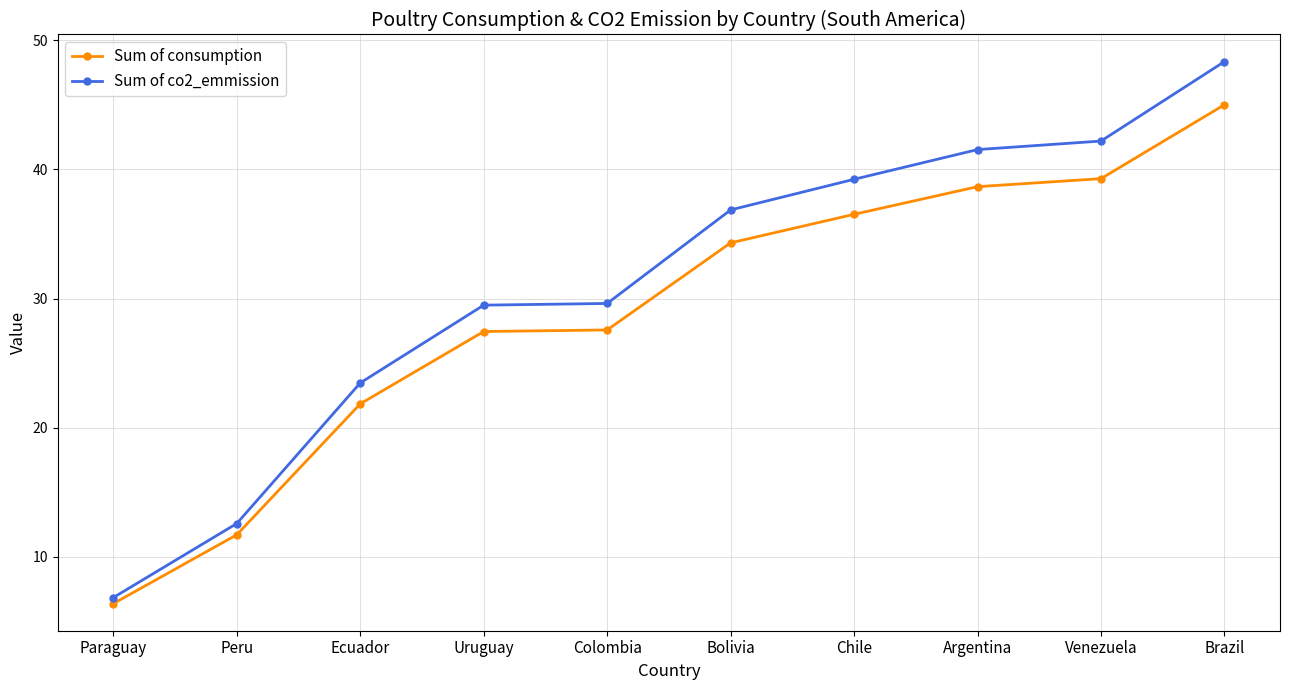

Rank the series by their maximum value, from highest to lowest.

Sum of co2_emmission, Sum of consumption